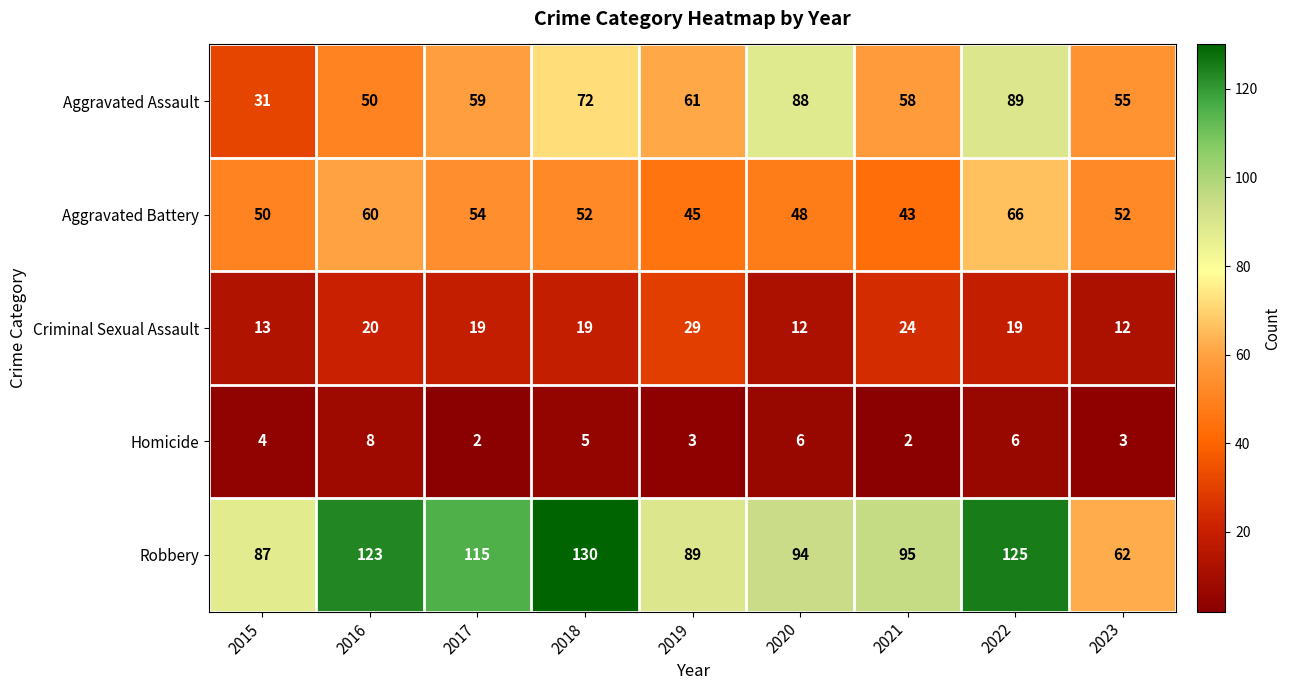

What is the difference between the highest and lowest values at 2020?

88